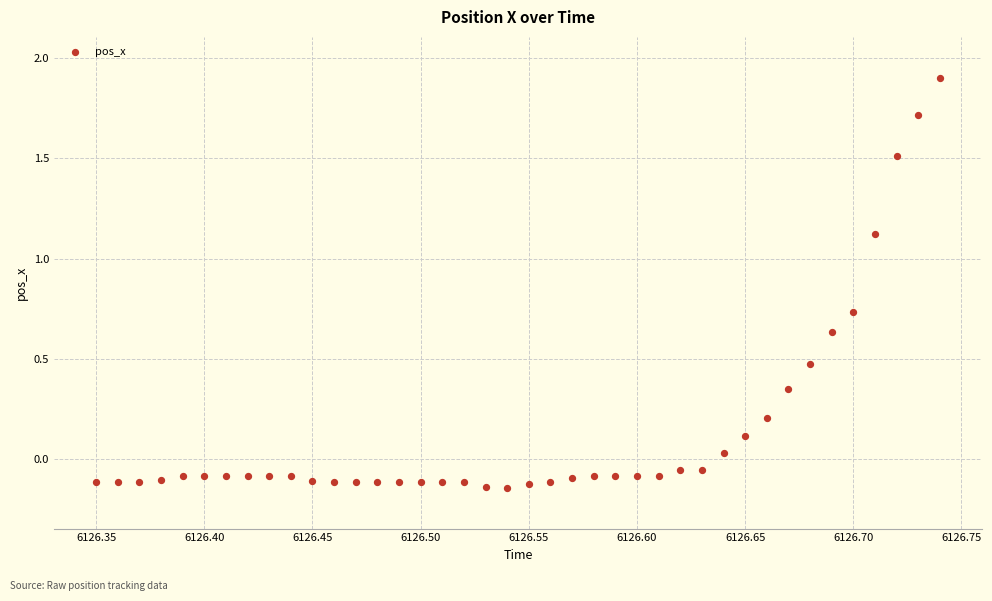

What is the range of Y values (max minus min)?

2.0